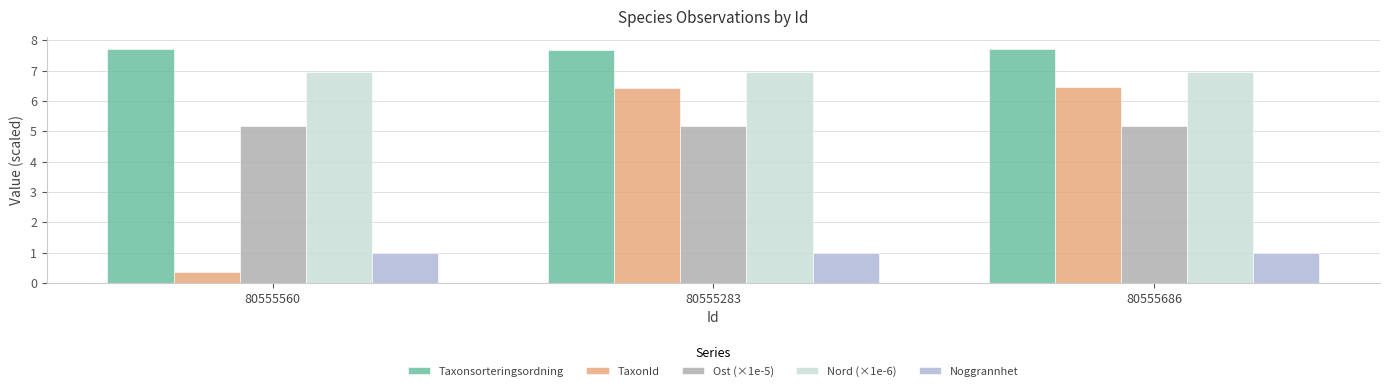

Count the number of categories in the chart.

3